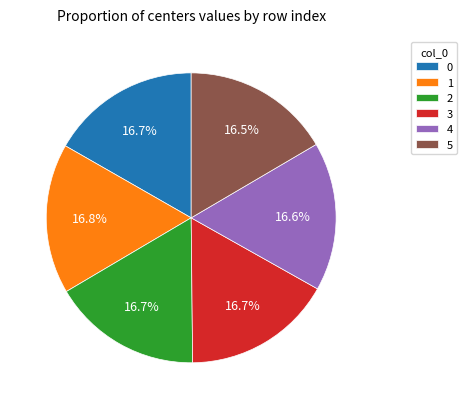

To the nearest percent, what is the average slice percentage?

17%